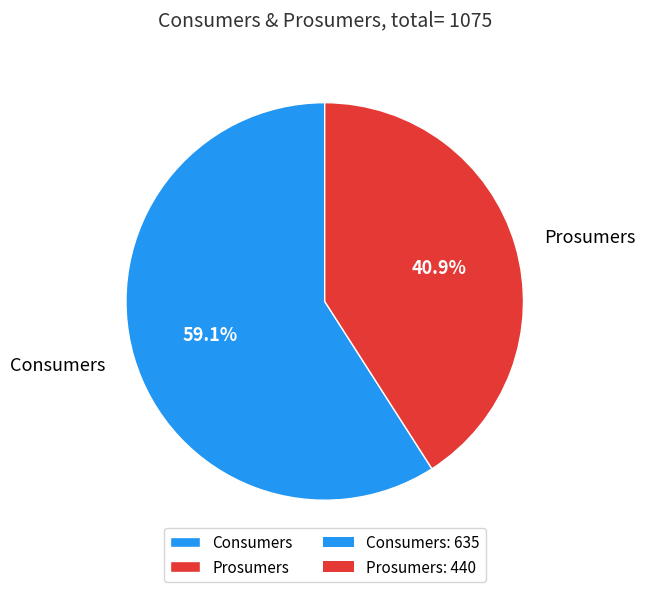

To the nearest percent, what is the difference between the largest and smallest slice percentages?

18%